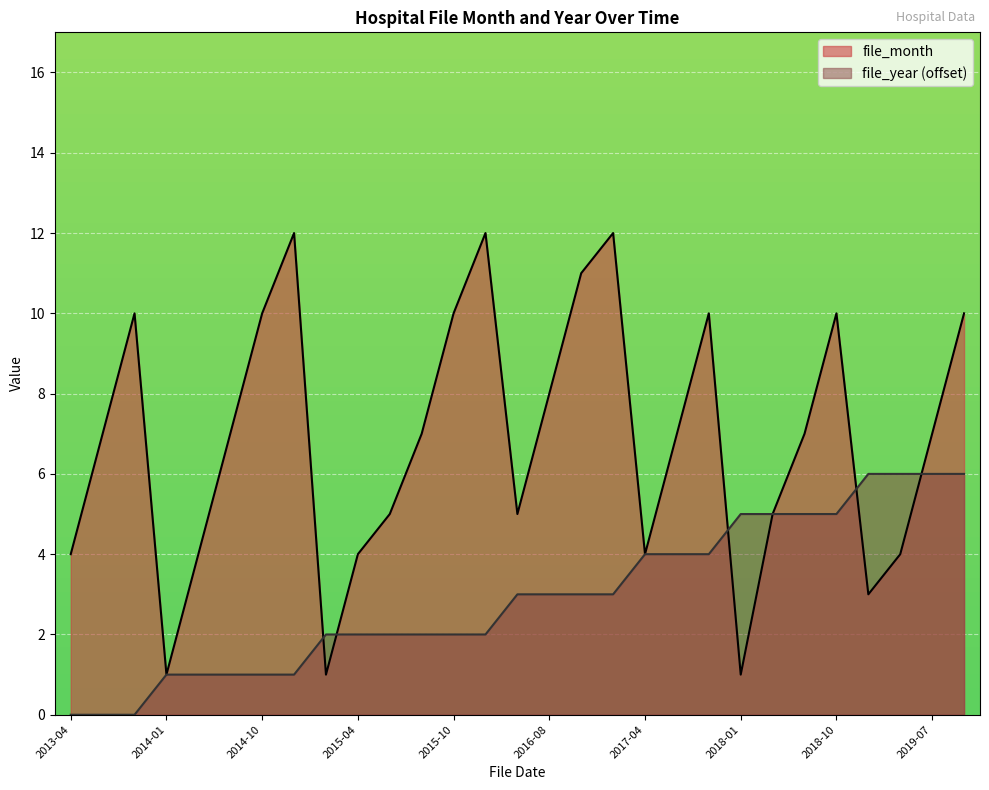

At which label is file_year closest to 3?

2016-05